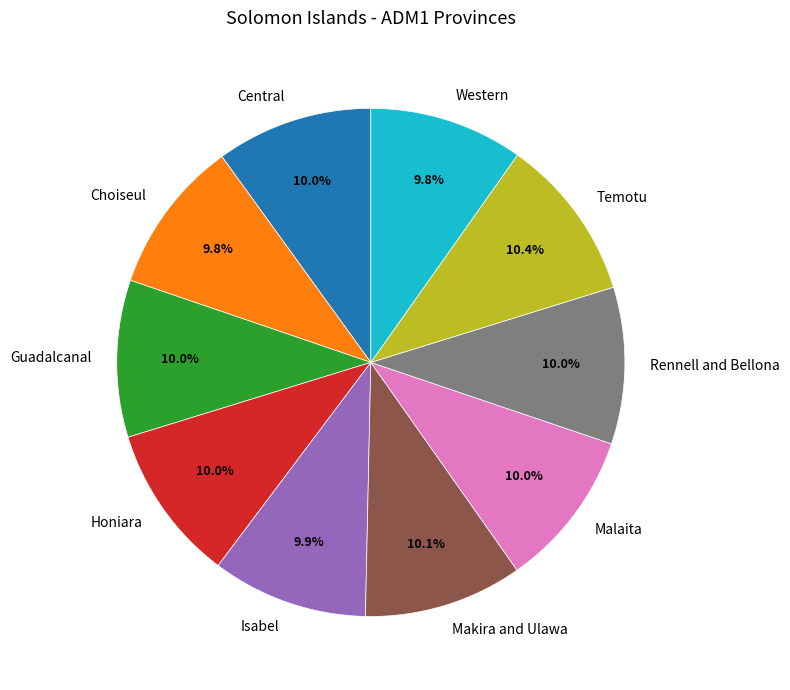

Is there any slice that represents more than half of the pie?

No